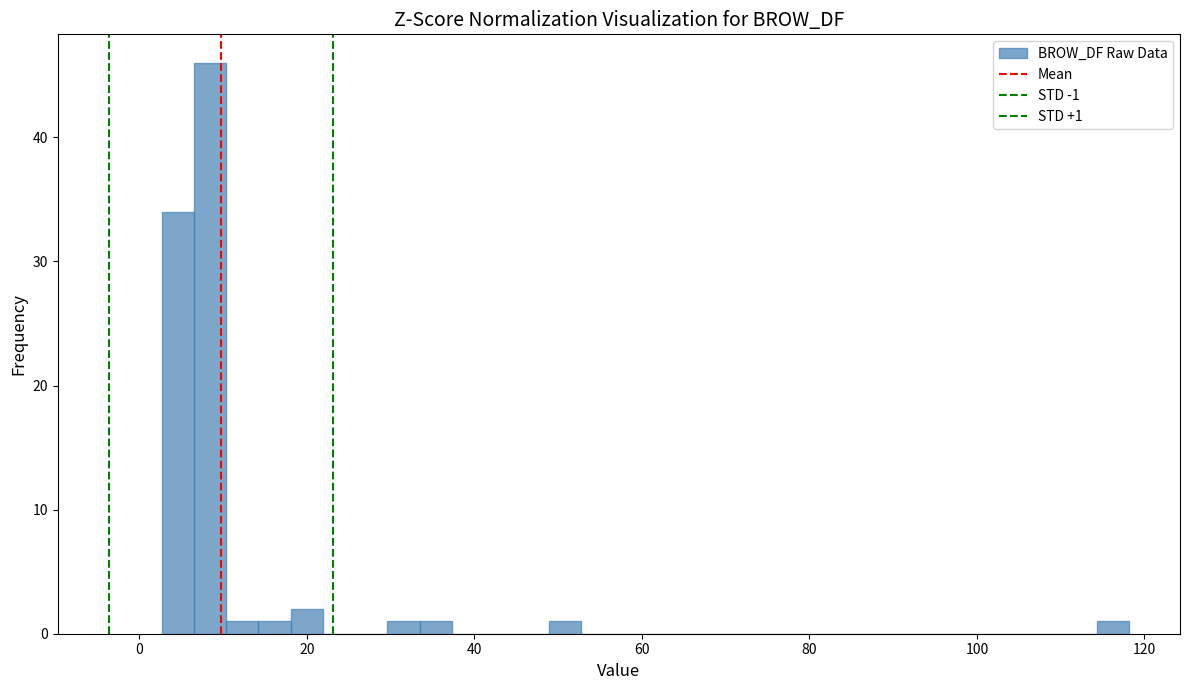

Around what value on the x-axis is the tallest bar? Give the approximate position of its centre, as read against the axis.

8